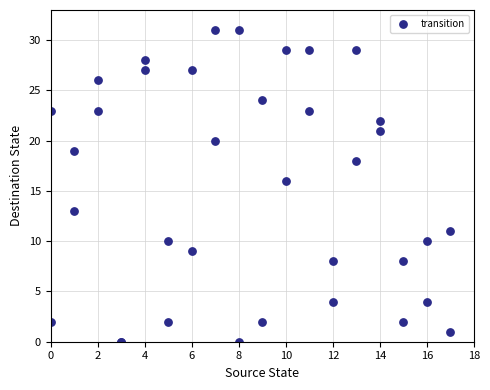

What Y value in the scatter plot is closest to 15?

16